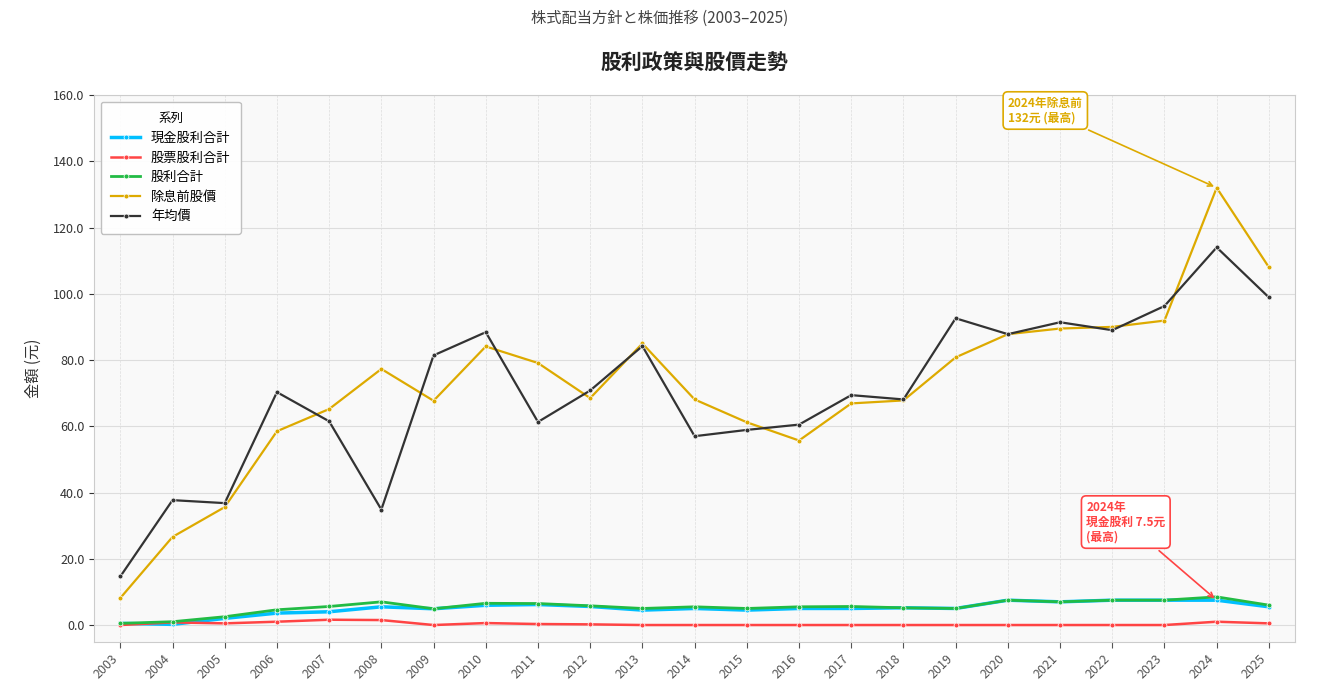

At which label does 除息前股價 reach its minimum?

2003